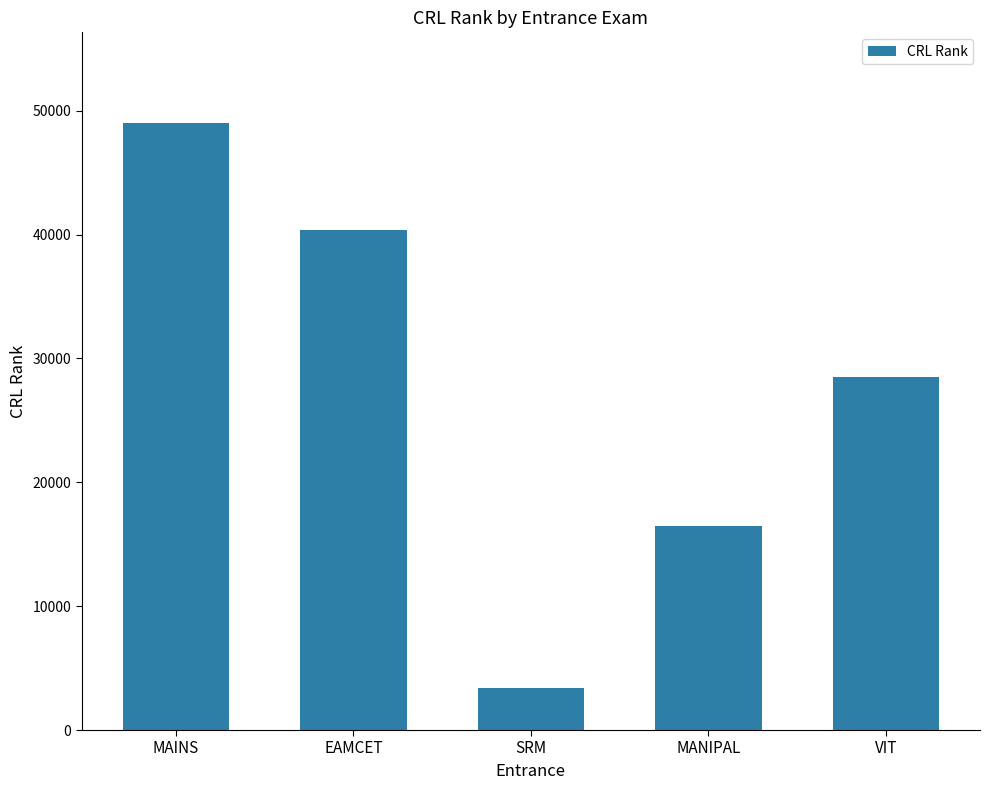

Reading right to left, extract all data points from this chart.

28489	16460	3373	40354	48975